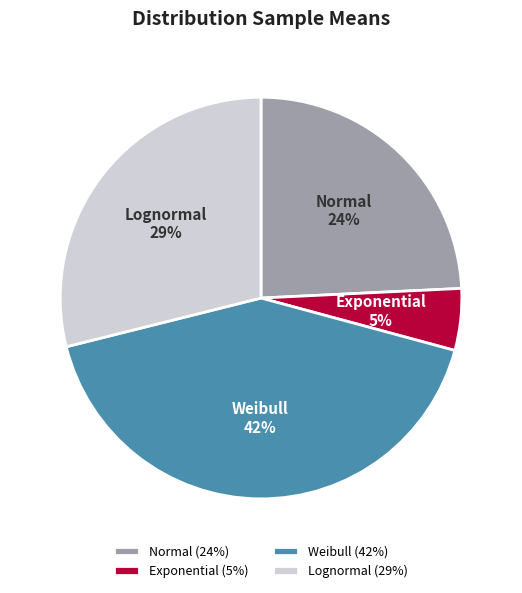

Which category has the smallest portion of the pie?

Exponential